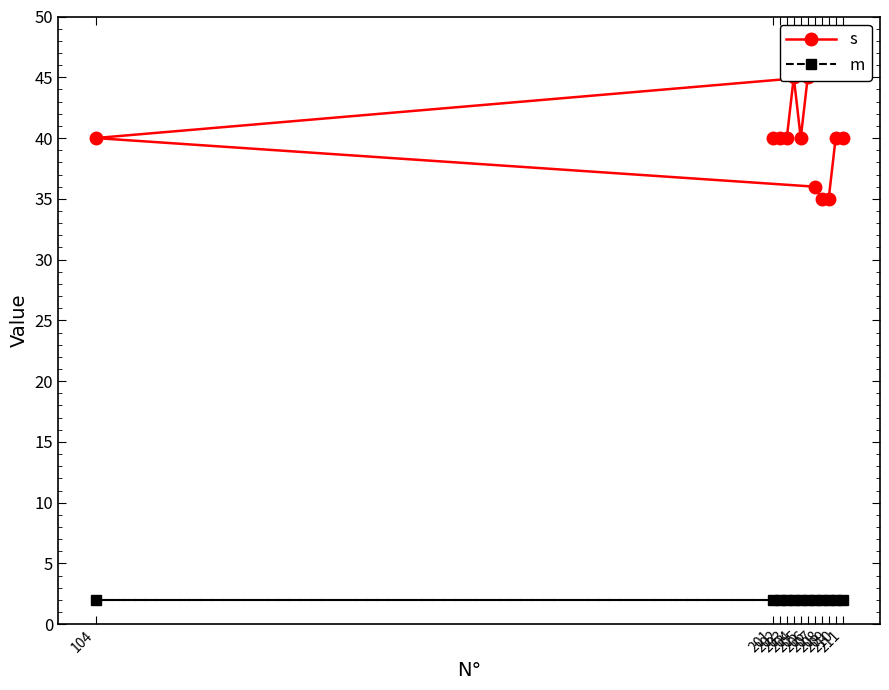

How many lines are shown in the chart?

2